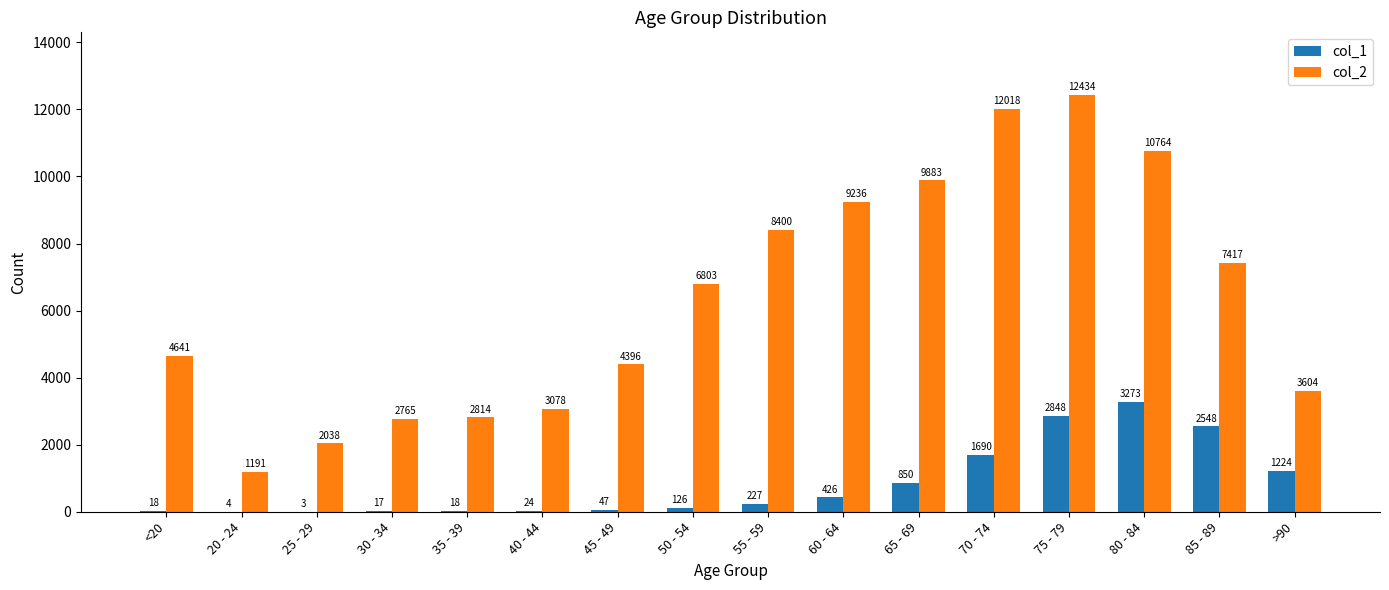

True or false: col_2 has a value of 1523 at 35 - 39.

False